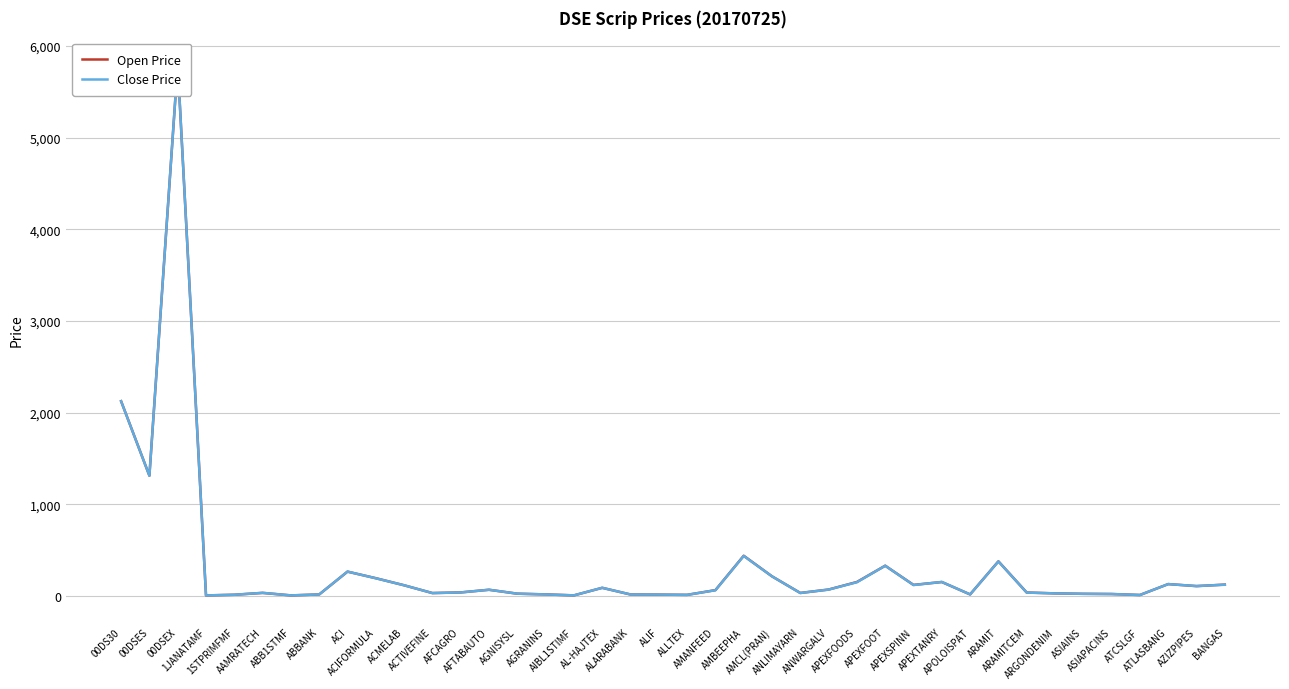

The Close Price series shows 10.0 at ALIF. True or false?

False